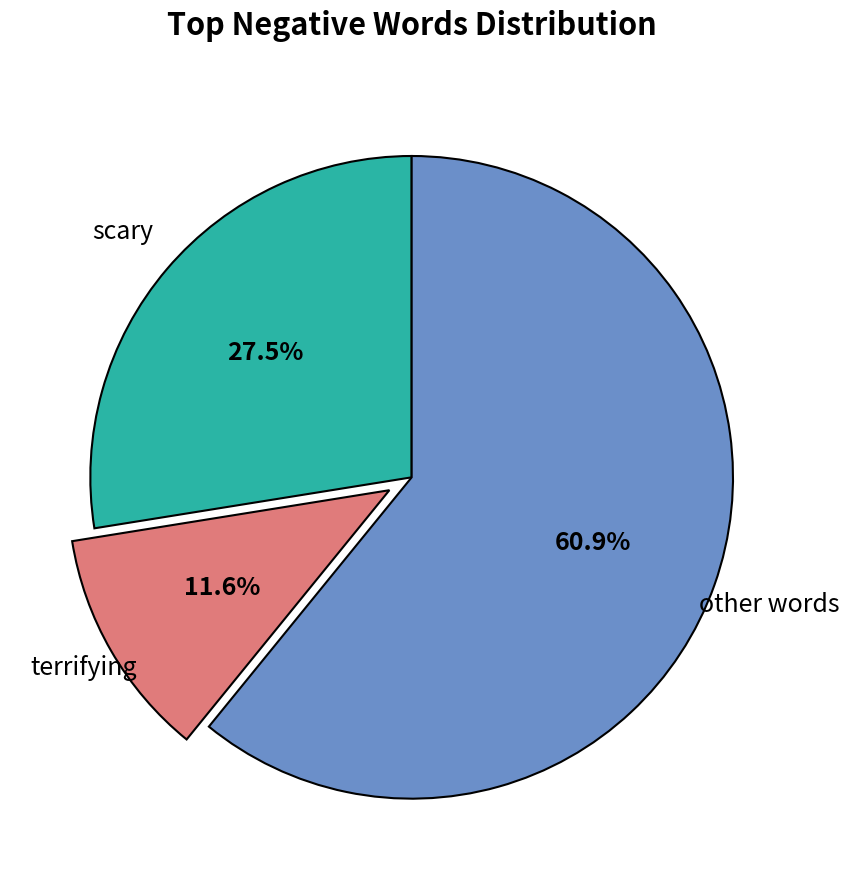

Does any single category account for the majority?

Yes